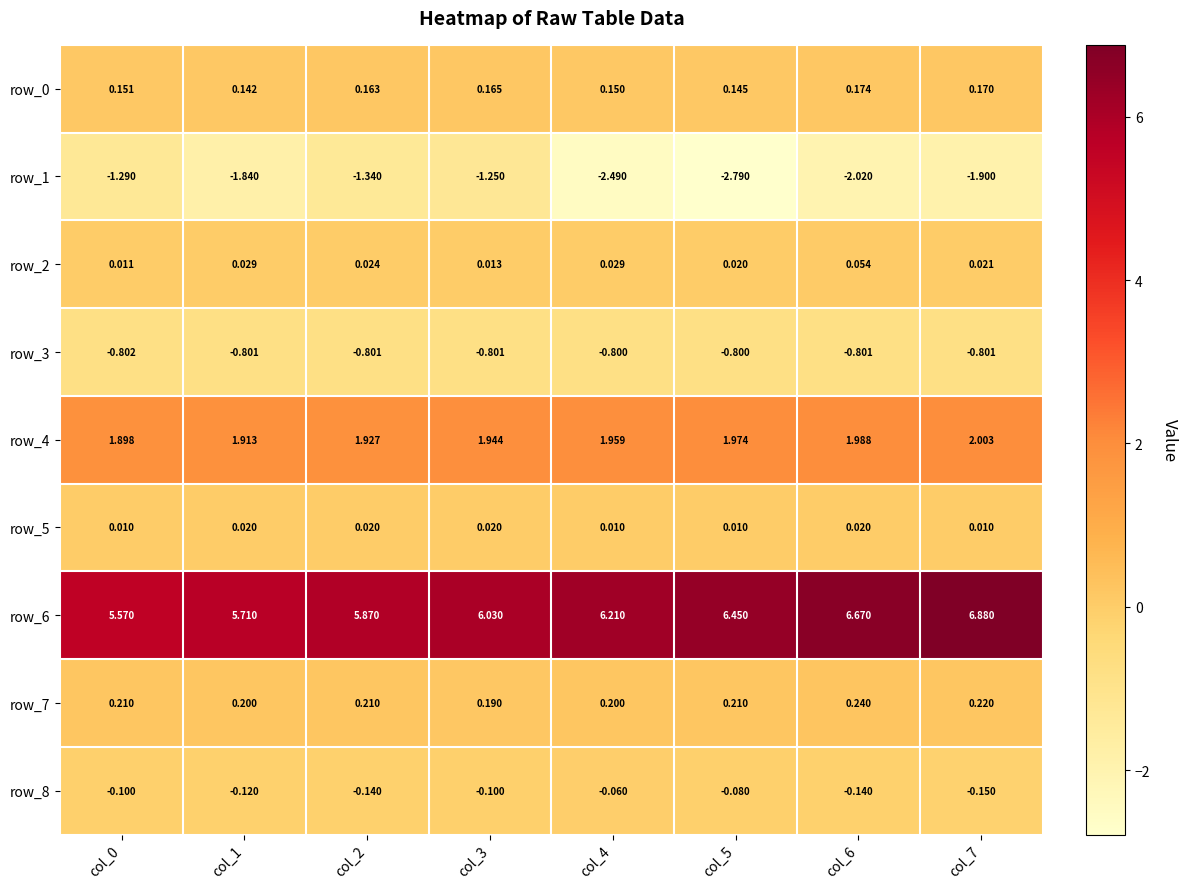

Which series has the largest total across all categories?

row_6